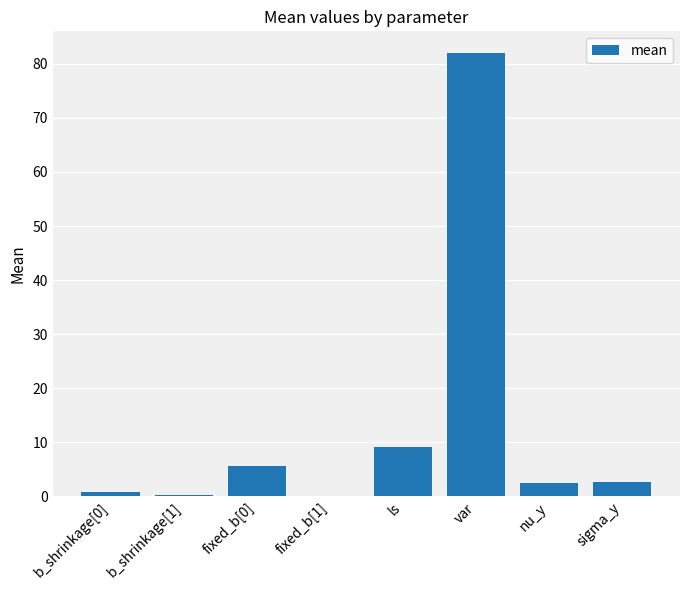

The value at ls is 5.9. True or false?

False